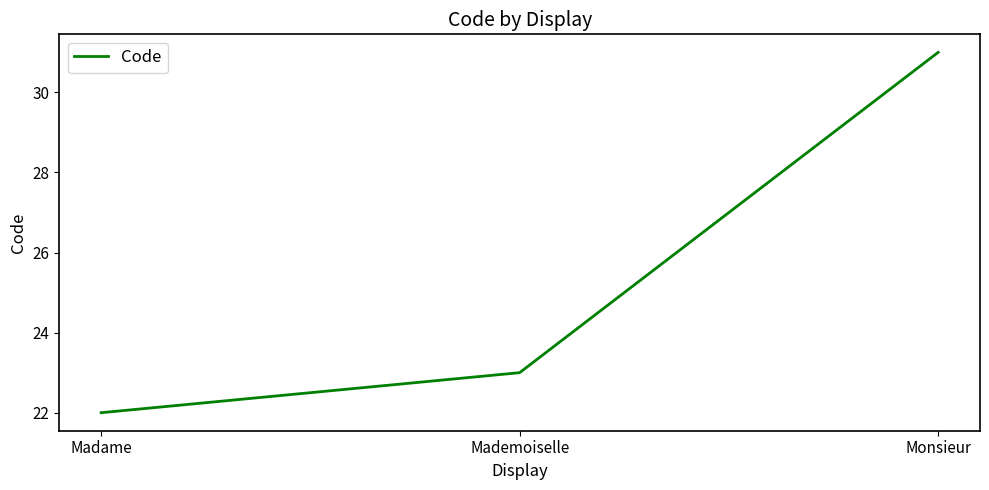

Does the chart display data point markers on the line(s)?

No